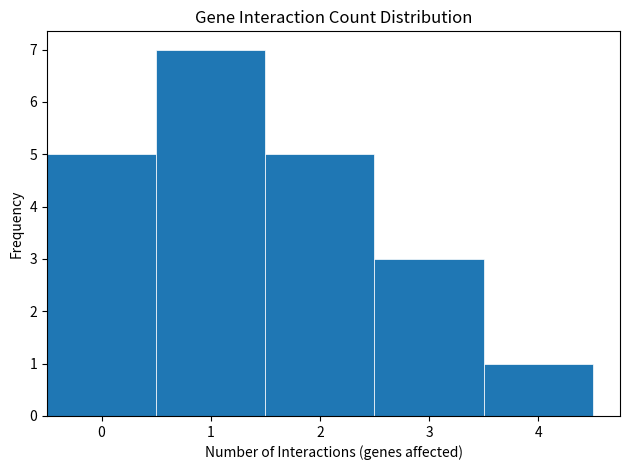

Reading left to right, list every bar in this chart as the range it spans on the x-axis followed by its height. The values are not printed on the chart, so give them approximately, as read against the axis.

-0.5 to 0.5: 5
0.5 to 1.5: 7
1.5 to 2.5: 5
2.5 to 3.5: 3
3.5 to 4.5: 1